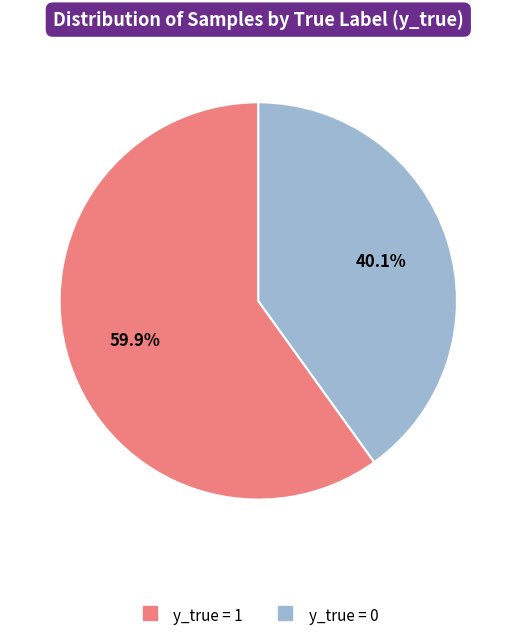

What percentage do y_true = 0 and y_true = 1 together represent?

100.0%